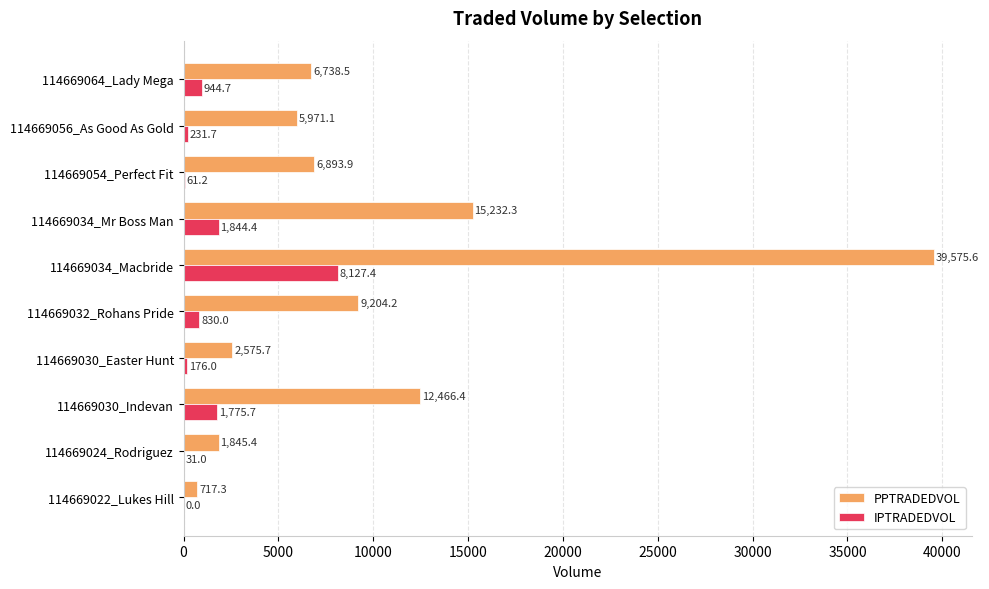

Which series changed the most between 114669032_Rohans Pride and 114669064_Lady Mega?

PPTRADEDVOL